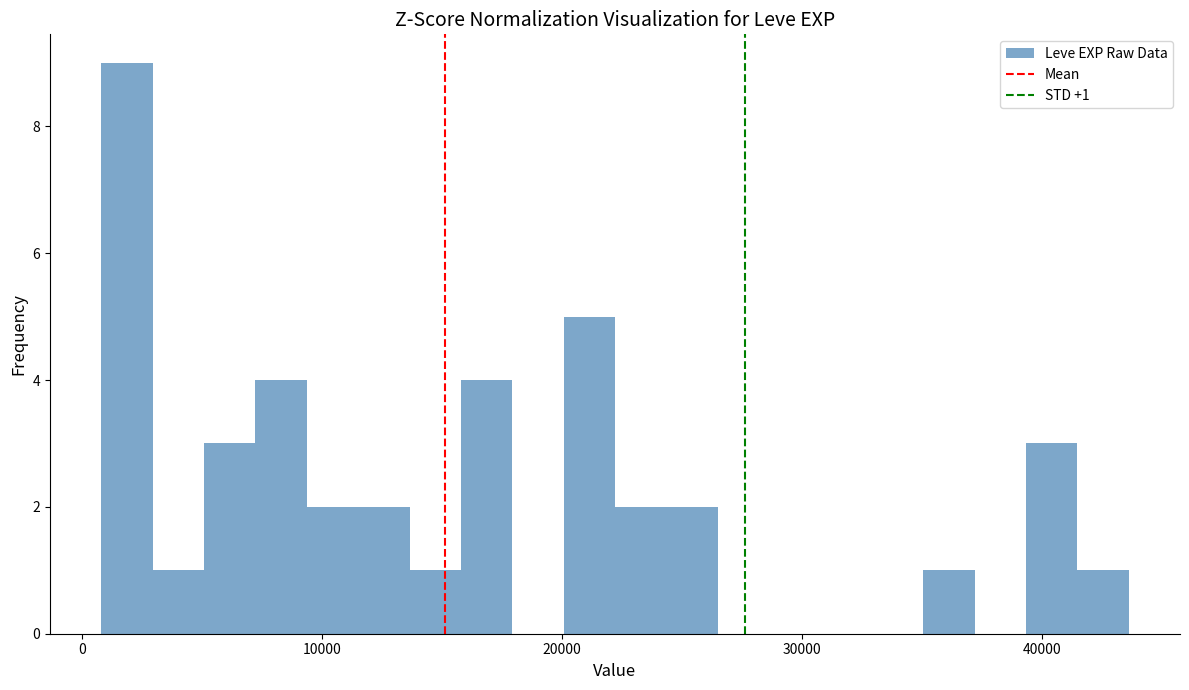

Read against the x-axis, roughly where is the centre of the tallest bar?

2000